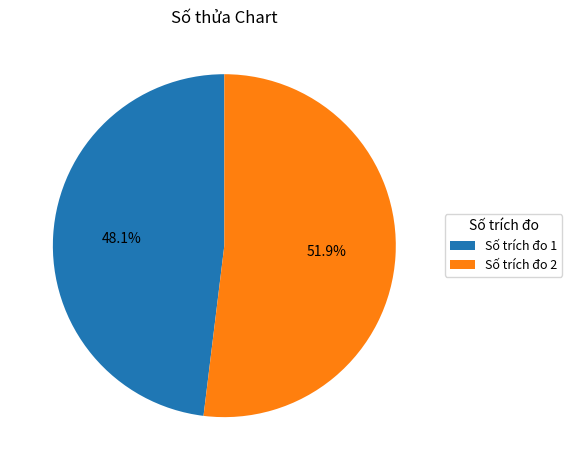

Which slice is the smallest?

Số trích đo 1